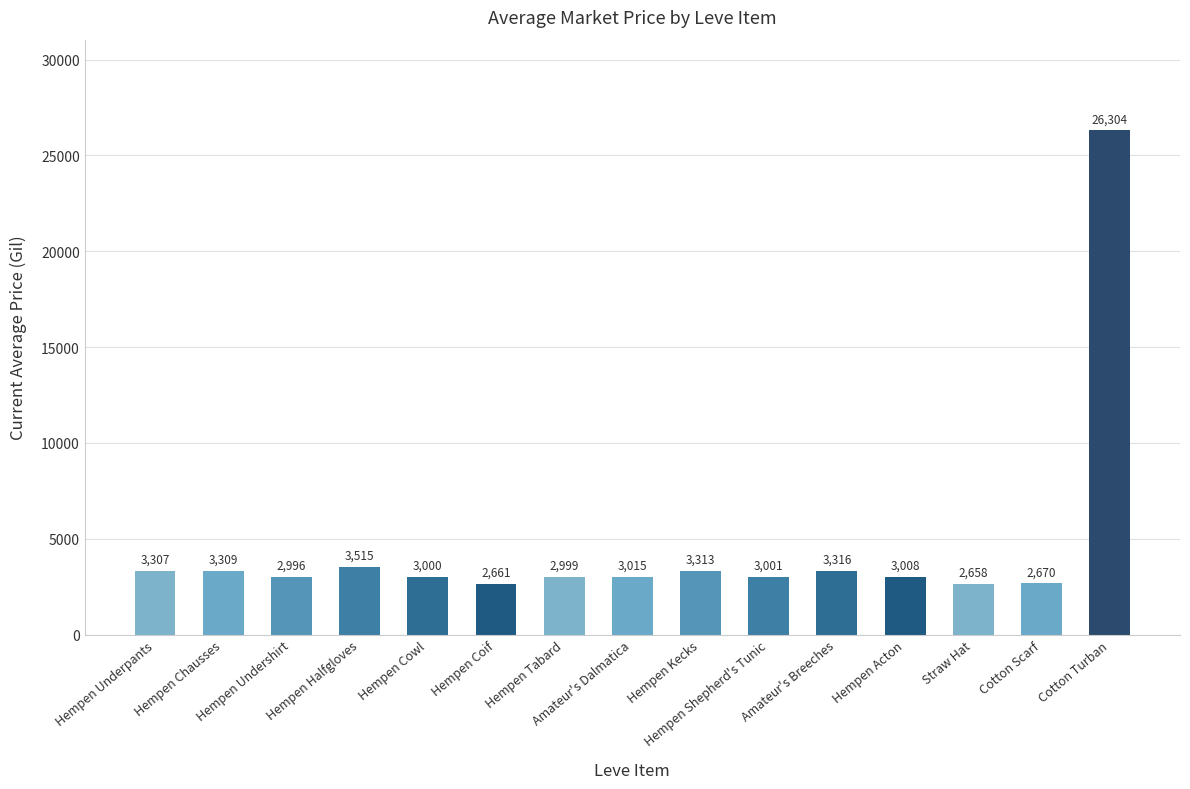

Reading right to left, list all the values displayed in this chart.

26304	2670	2658	3008	3316	3001	3313	3015	2999	2661	3000	3515	2996	3309	3307